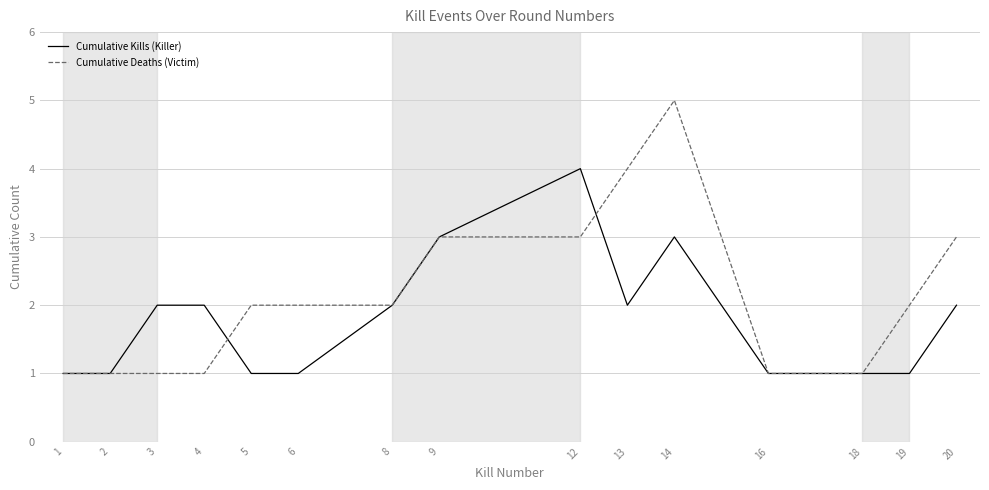

Count the number of categories in the chart.

15